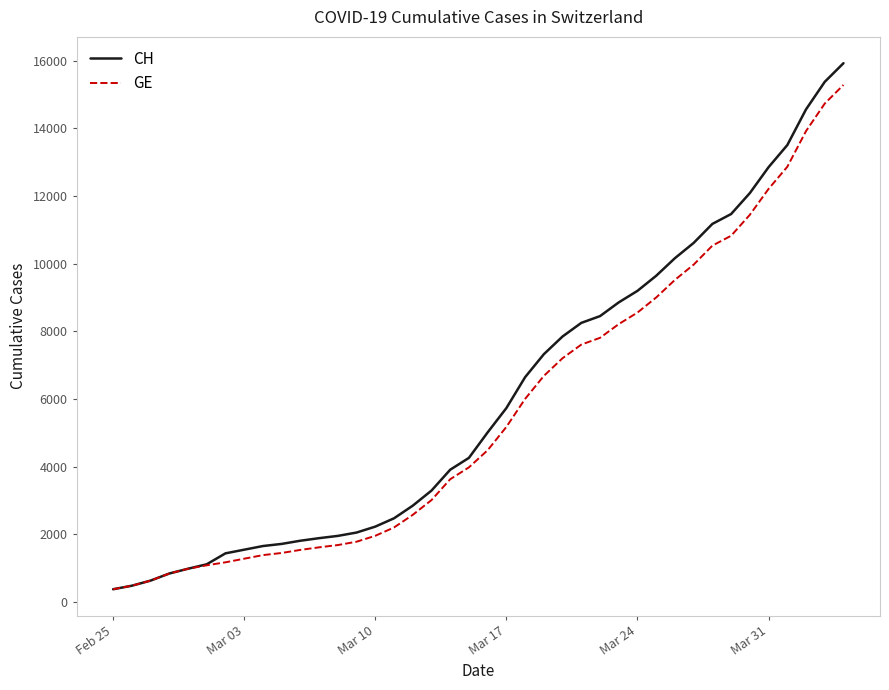

Is this an area chart (filled region under the line)?

No